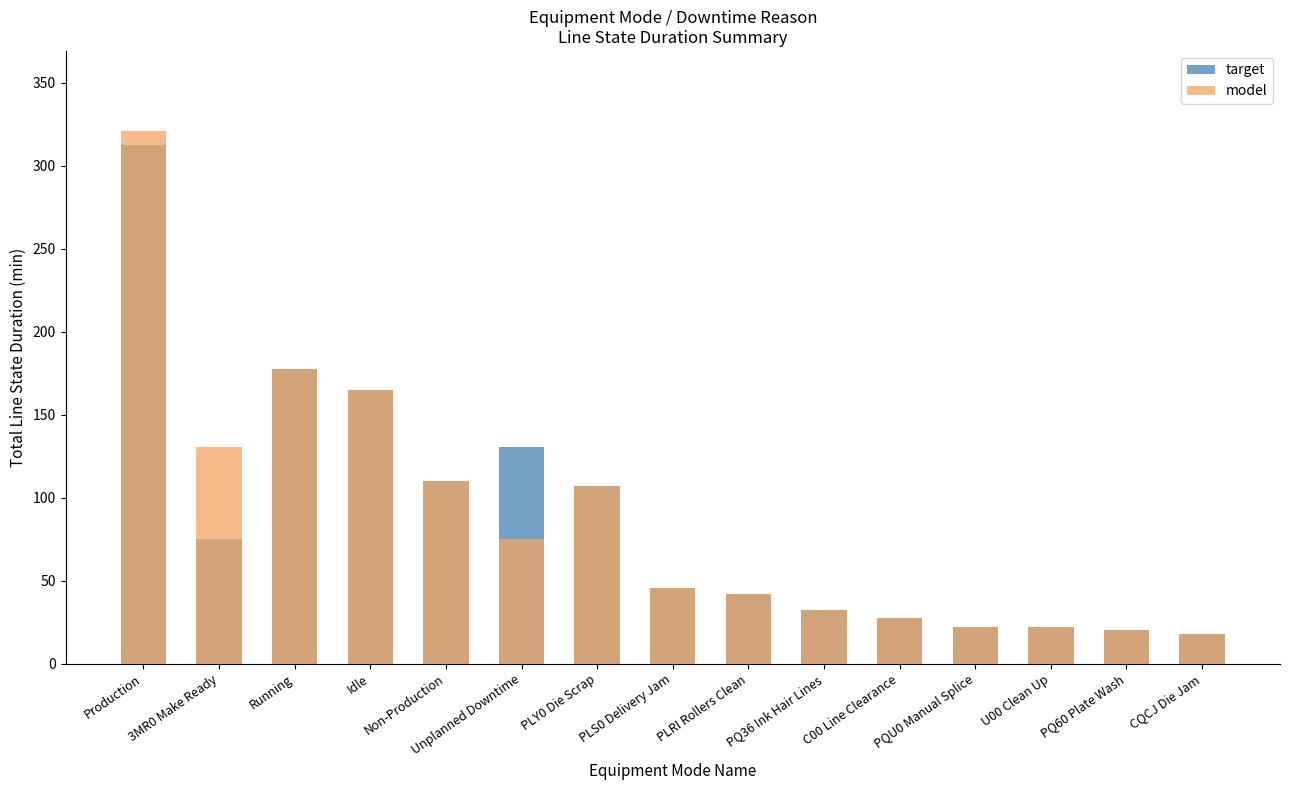

At which category is the sum across all series the highest?

Production